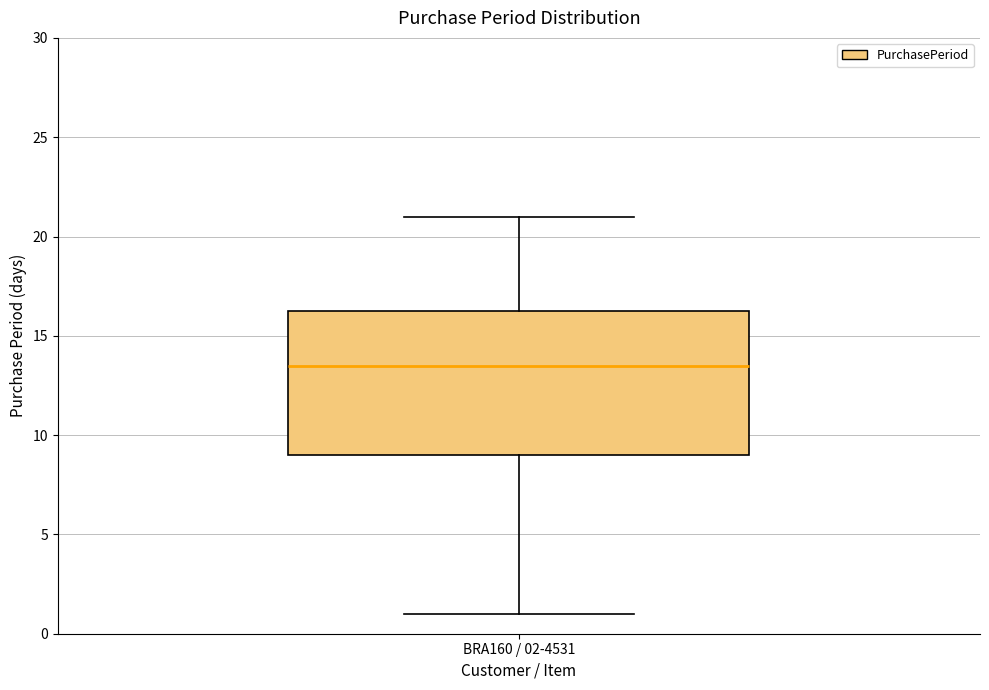

Transcribe this box plot: give where the median line is, the range the box spans, and where the two whiskers end, as read against the y-axis. The values are not printed on the chart, so give them approximately, as read against the axis.

median 13.5, box 9.0 to 16.5, whiskers 1.0 to 21.0